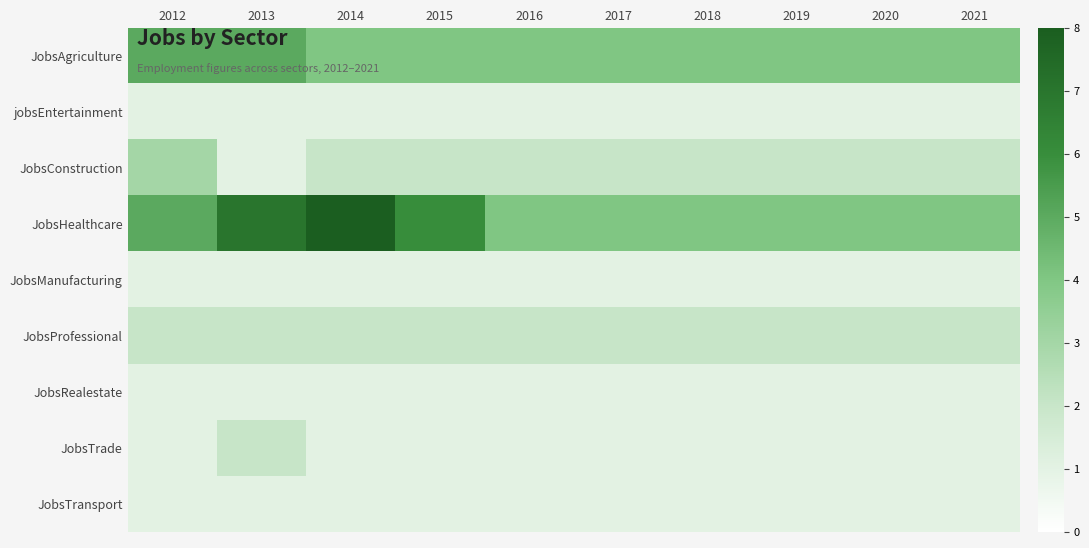

What is the spread (max minus min) of values at 2018?

3